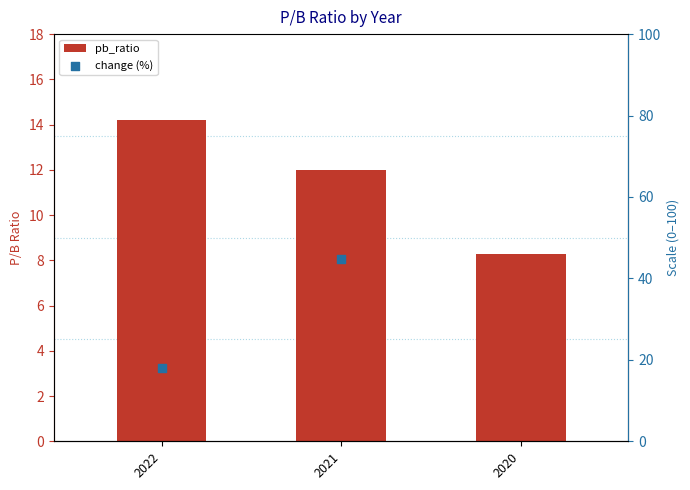

Between 2021 and 2022, which is larger?

2022